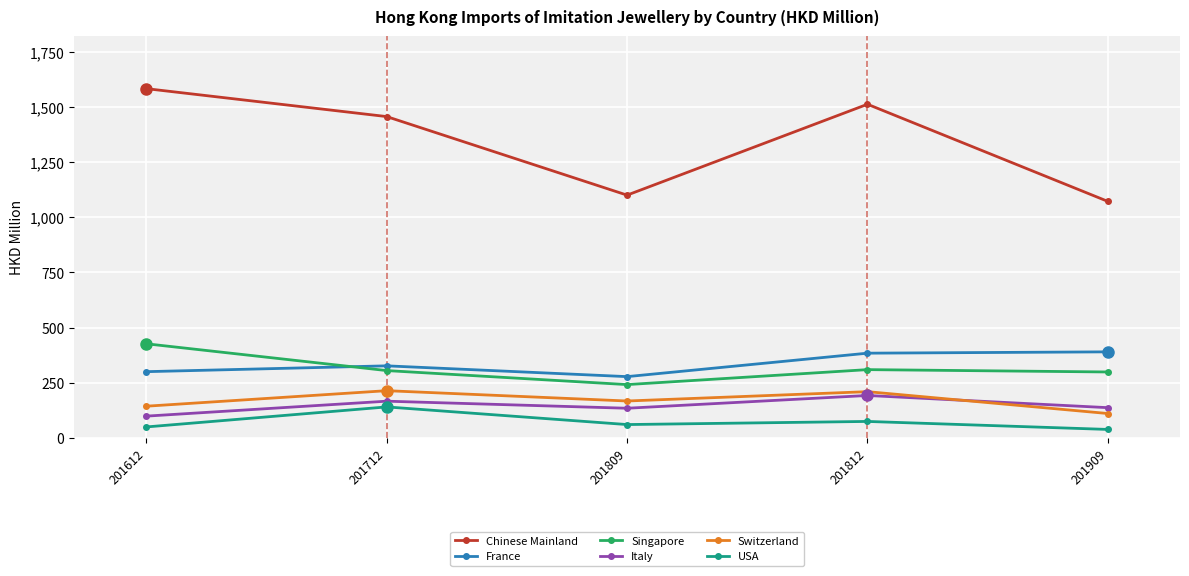

True or false: Italy and Chinese Mainland intersect in this chart.

False